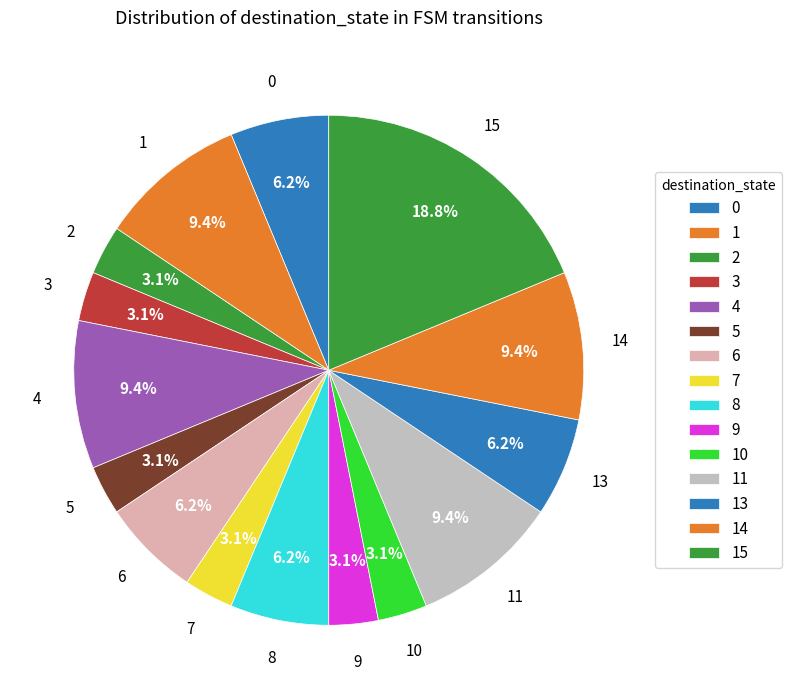

Count the number of slices in the pie.

15